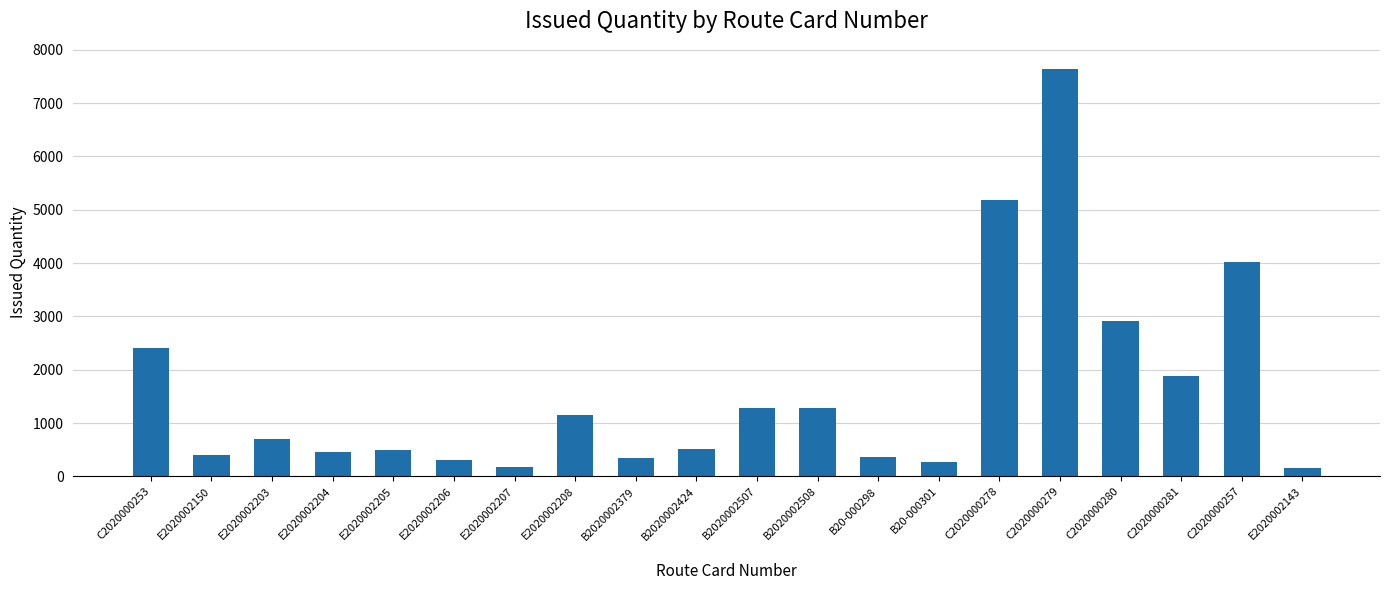

What is the sum of all values?

31996